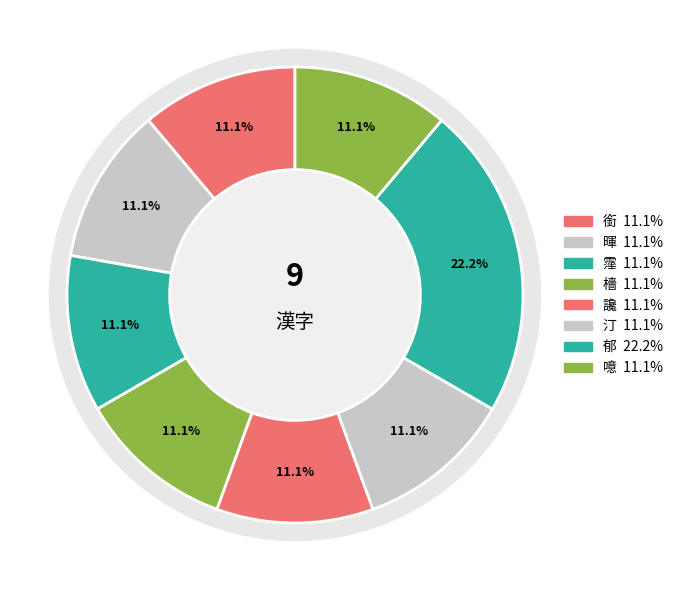

How many segments does this pie chart have?

8